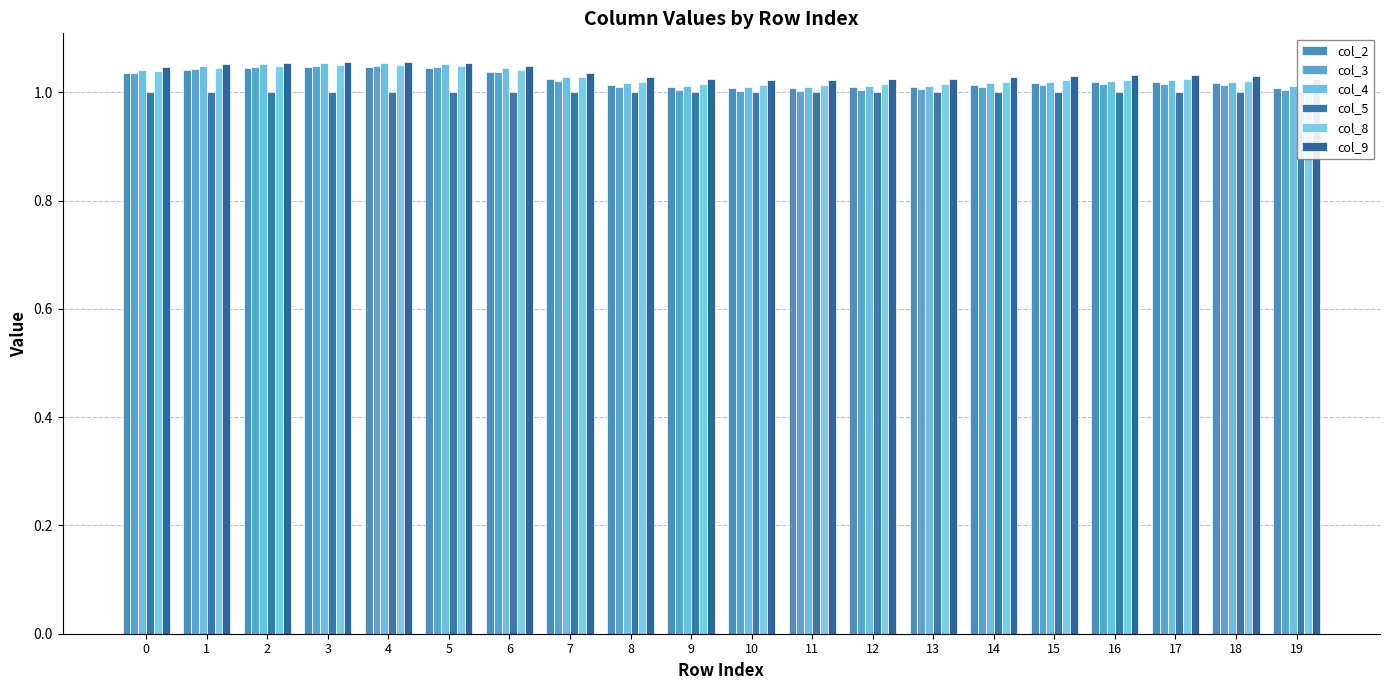

How many bars are there in total?

120